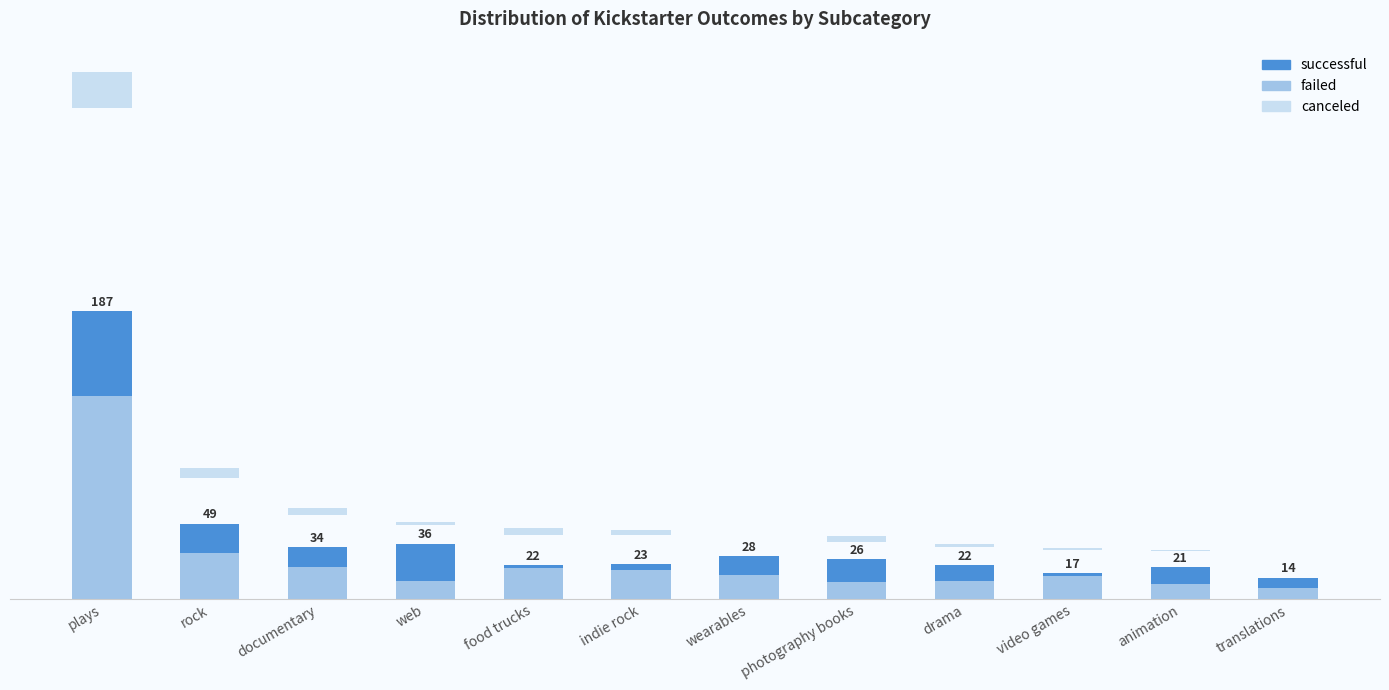

Count the number of categories in the chart.

12